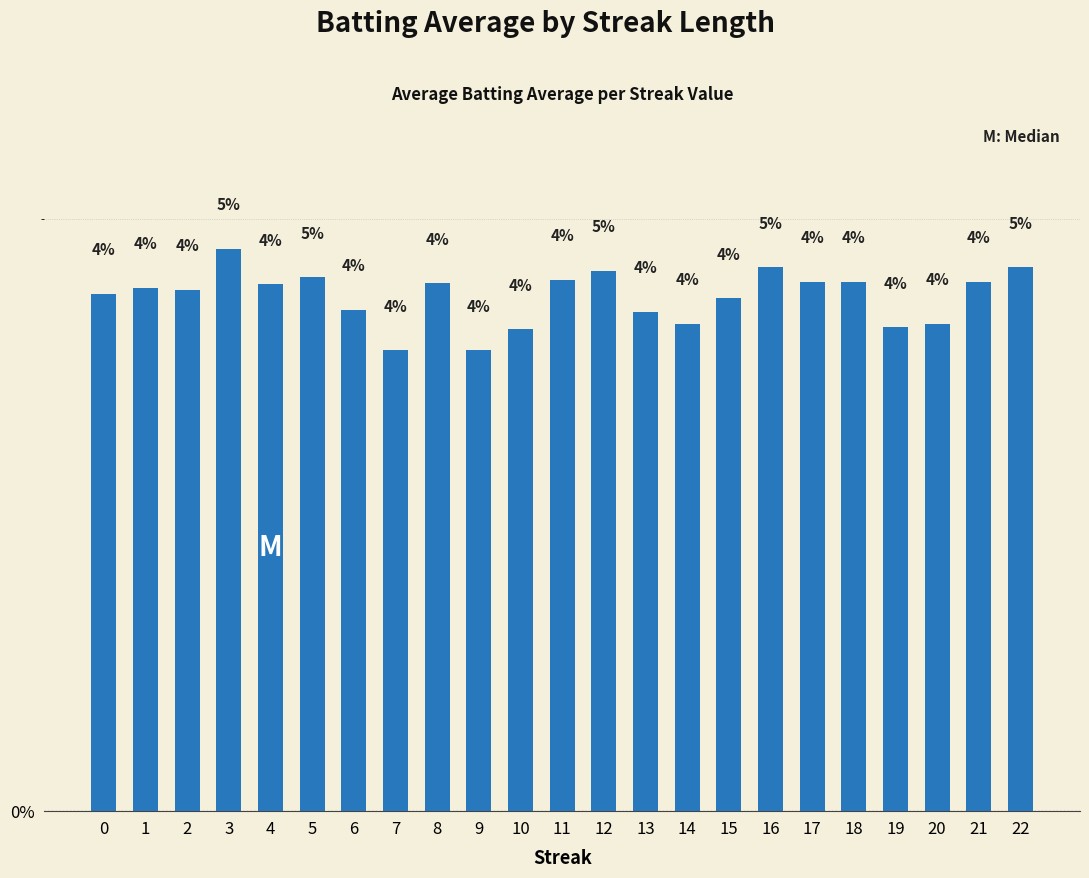

How many bars are there in total?

23